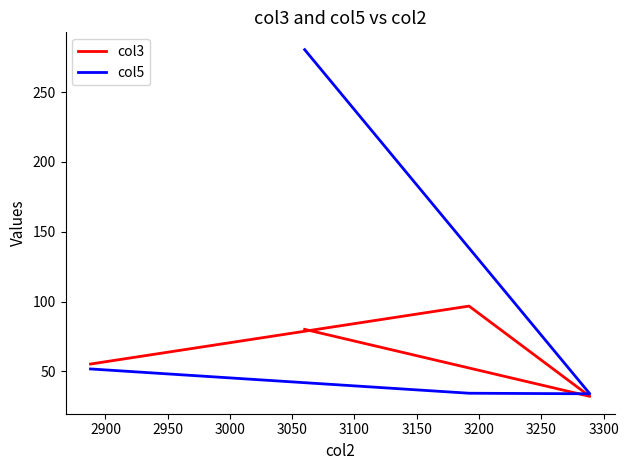

What are all the series names shown in the legend?

col3, col5